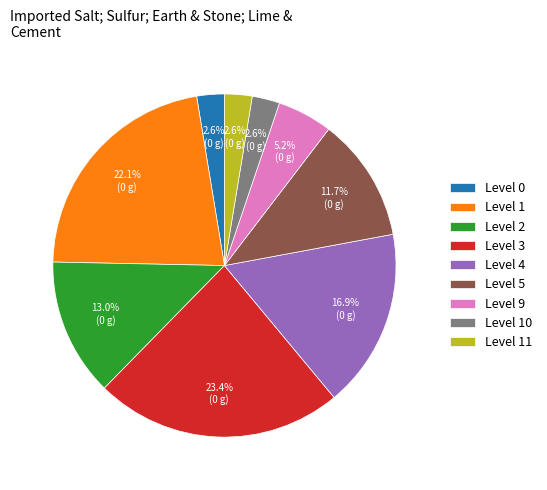

How many slices are in this pie chart?

9